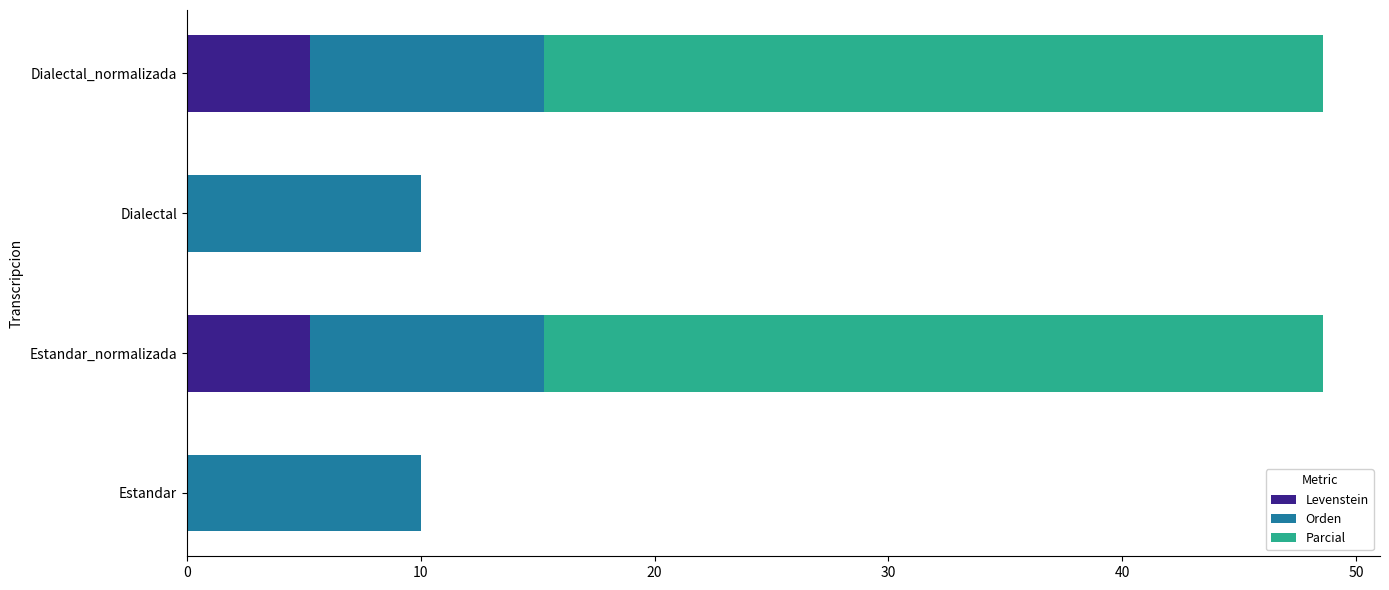

What value does the Levenstein series have at Dialectal_normalizada?

5.3